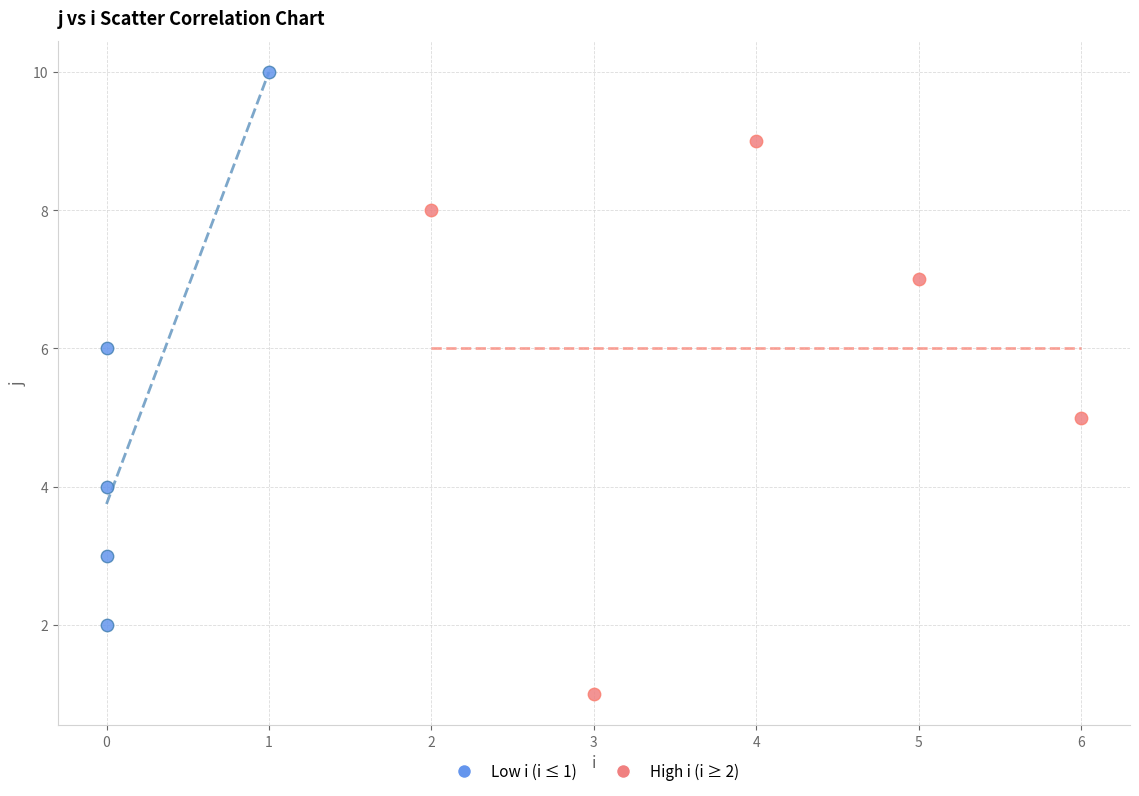

Which series reaches the maximum Y coordinate?

Low i (i ≤ 1)